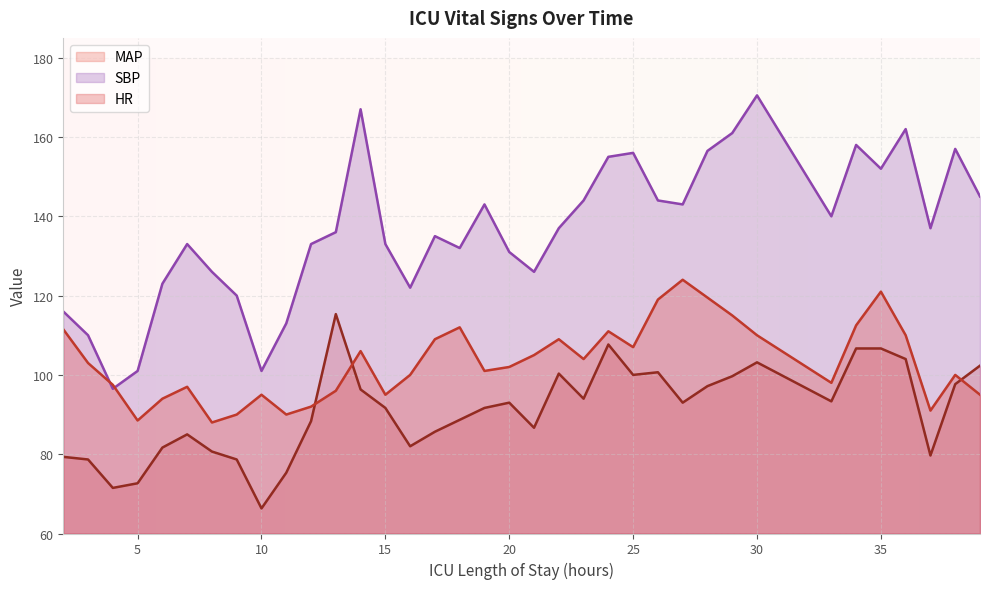

At which category does SBP reach its first local peak?

7